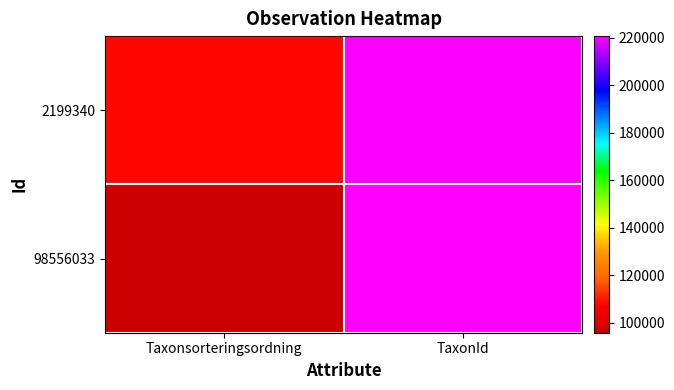

Which series changed the most between Taxonsorteringsordning and TaxonId?

98556033